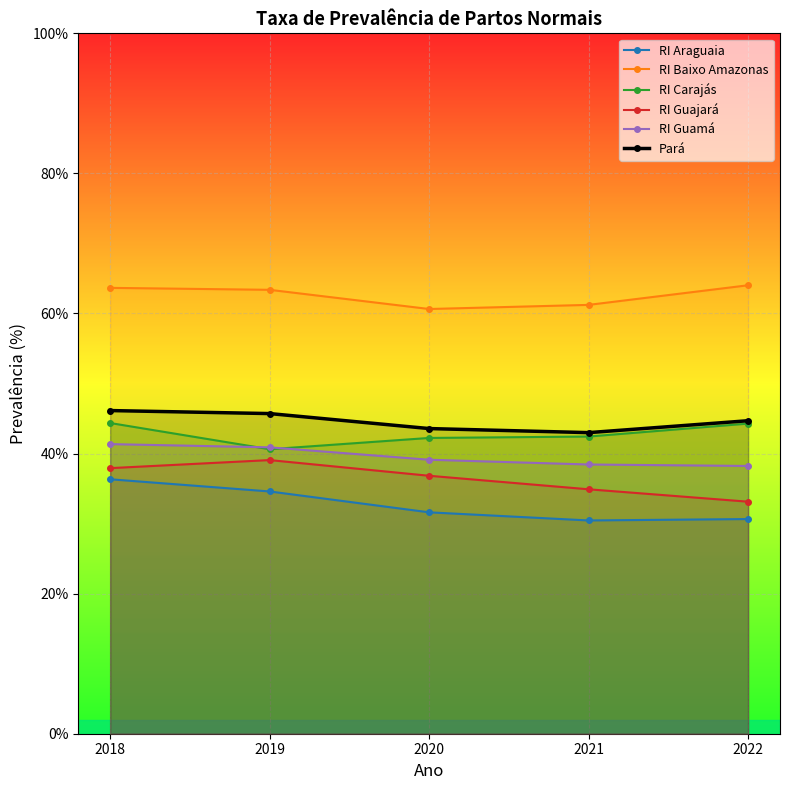

True or false: RI Carajás has a value of 62.3 at 2019.

False